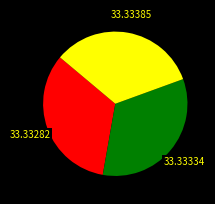

Is there any slice that represents more than half of the pie?

No